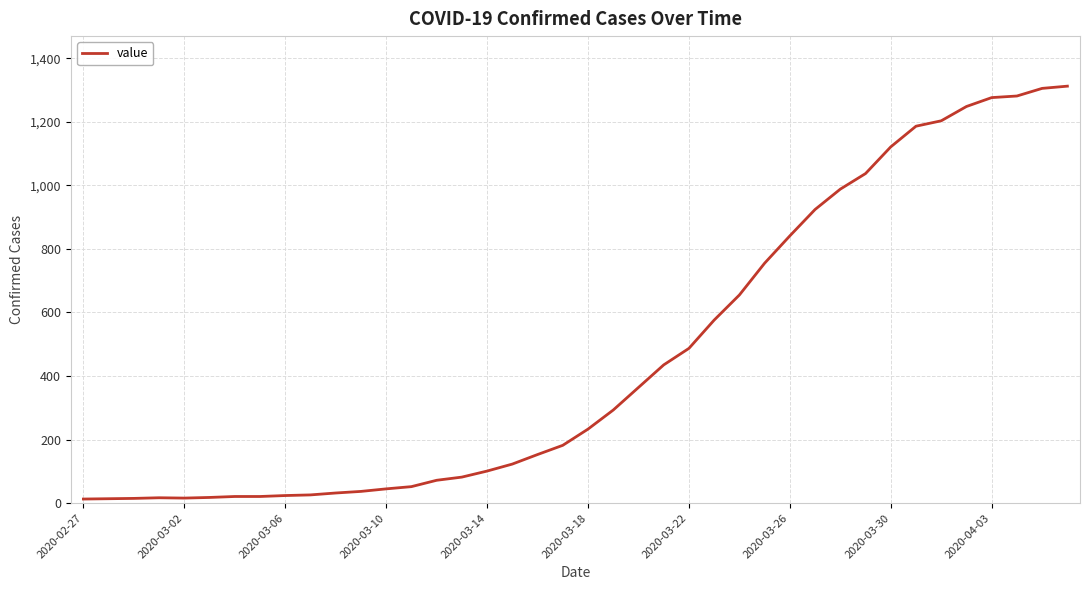

What is the maximum value shown in the chart?

1312